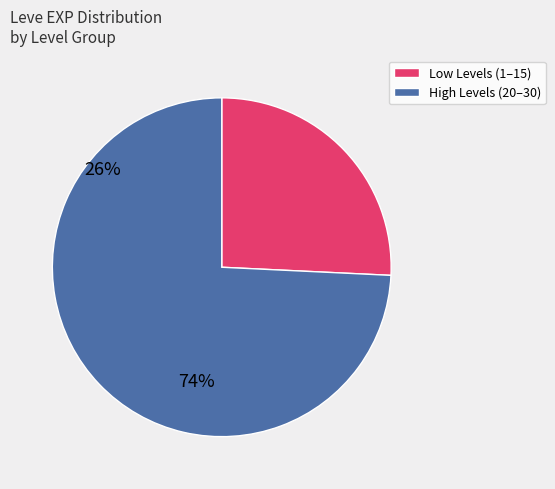

Is there a majority slice in this chart?

Yes